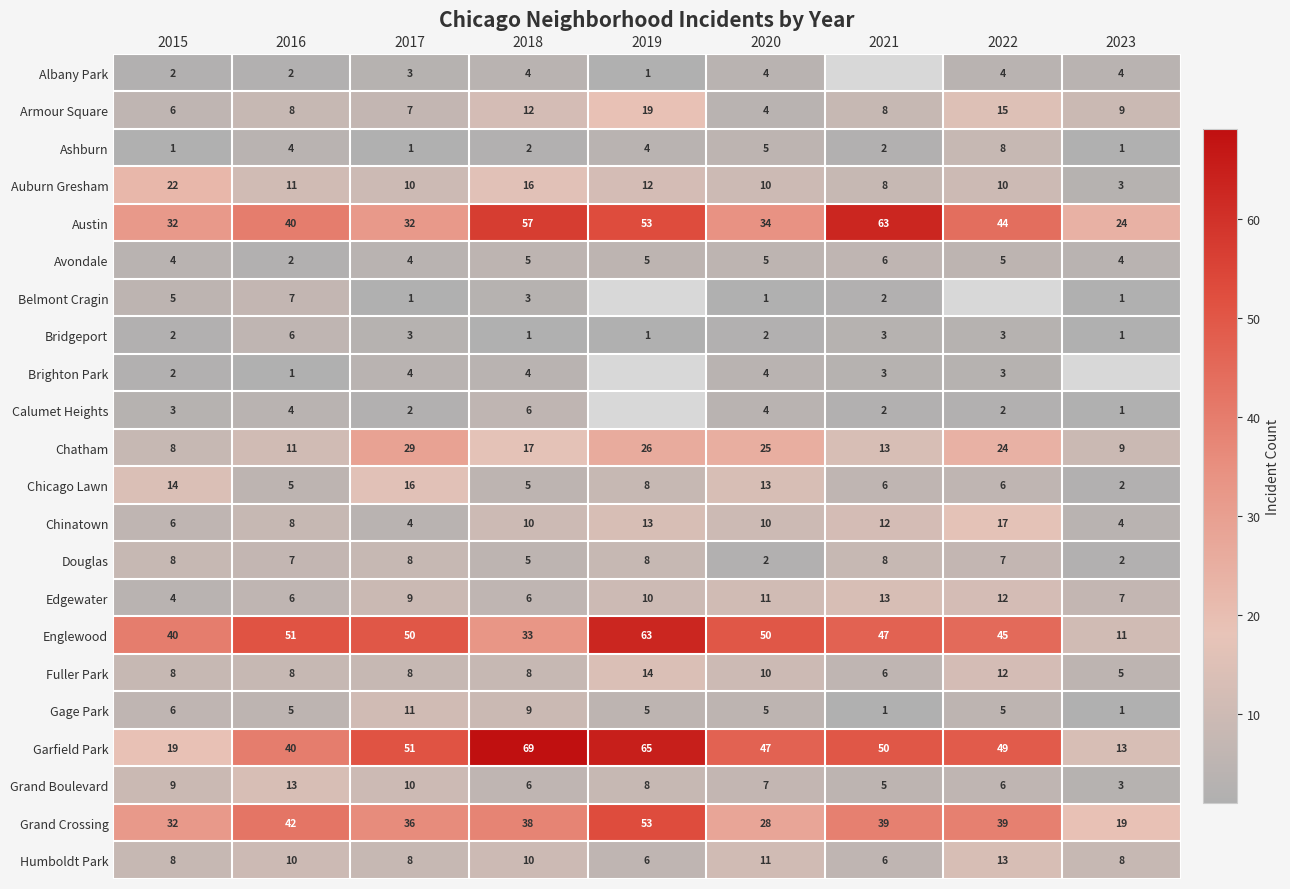

What is the average value of the Gage Park series?

5